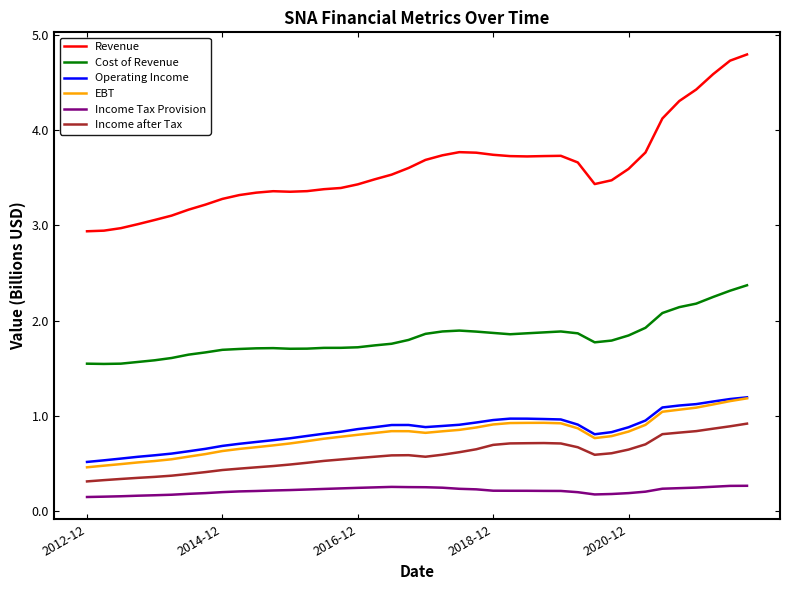

What is the average value of the EBT series?

0.8